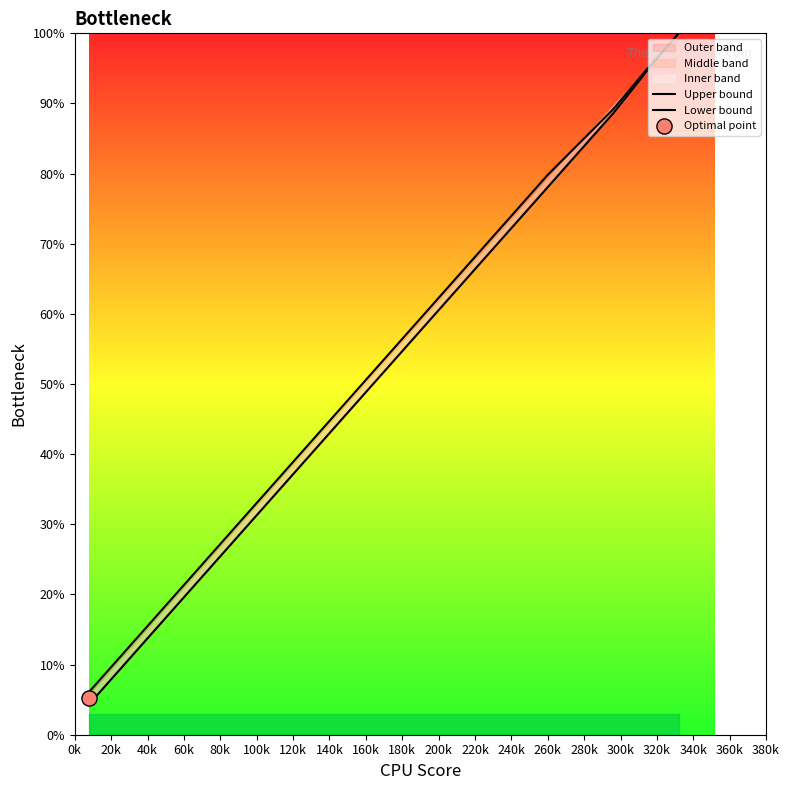

Which series has the largest Y range (max minus min)?

Upper bound